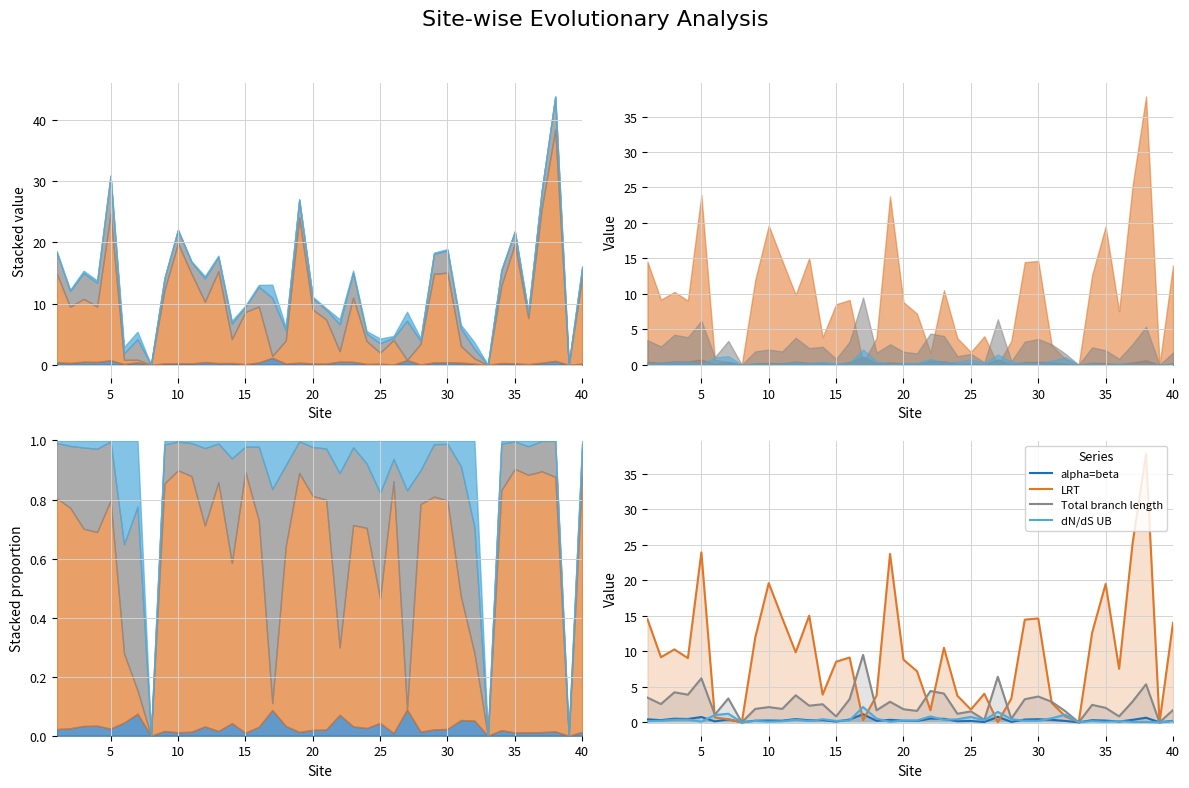

The LRT series shows 23.7 at 12. True or false?

False